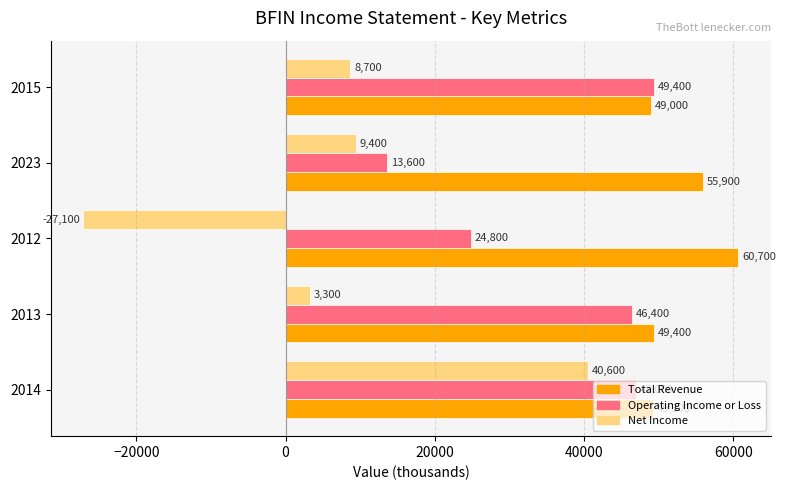

What is the greatest value displayed?

60700